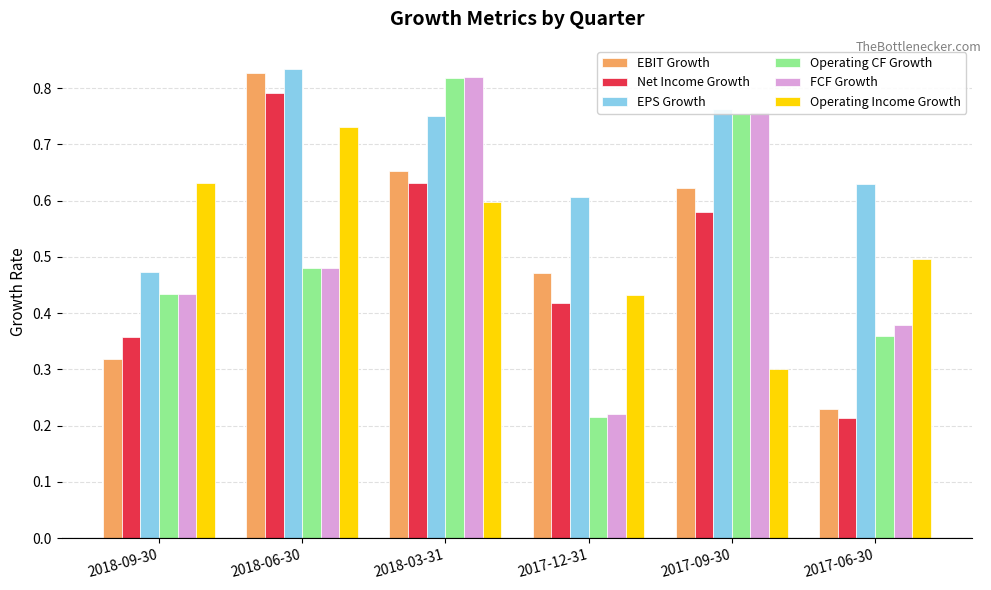

Between 2017-09-30 and 2017-06-30, which series saw the biggest shift?

EBIT Growth